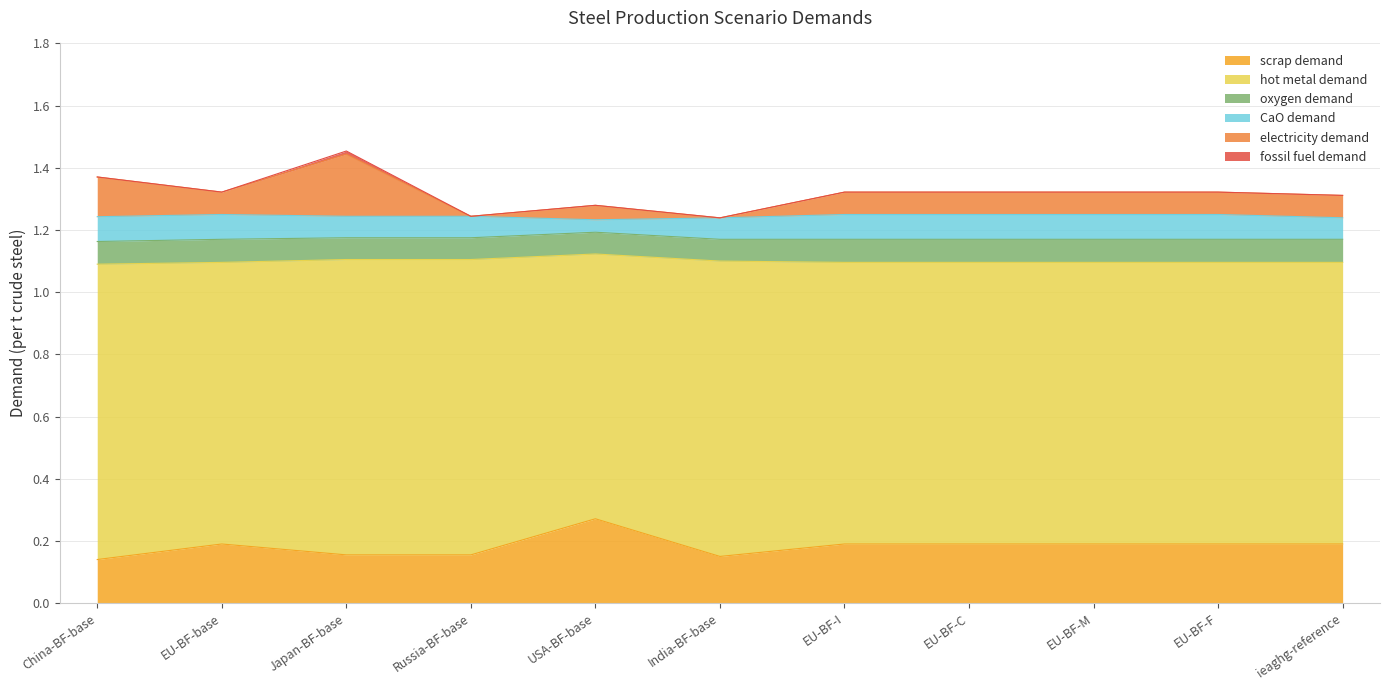

What is the label of the 4th point from the left?

Russia-BF-base